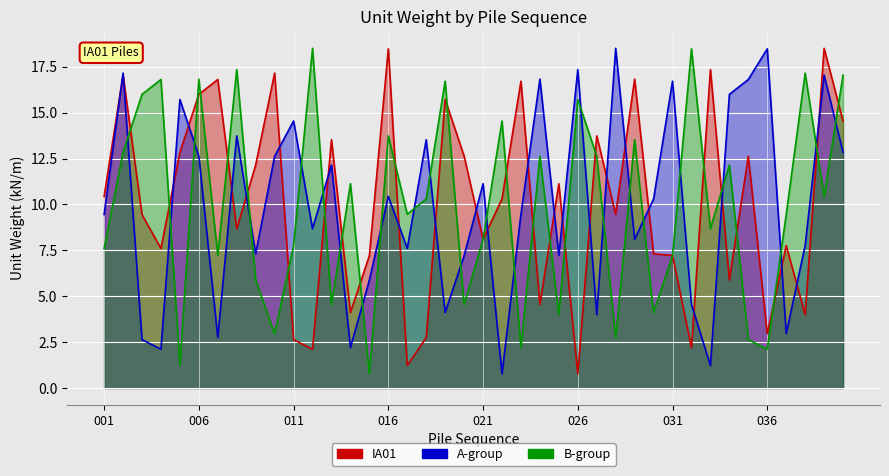

Where do B-group and A-group first cross each other?

002 and 003